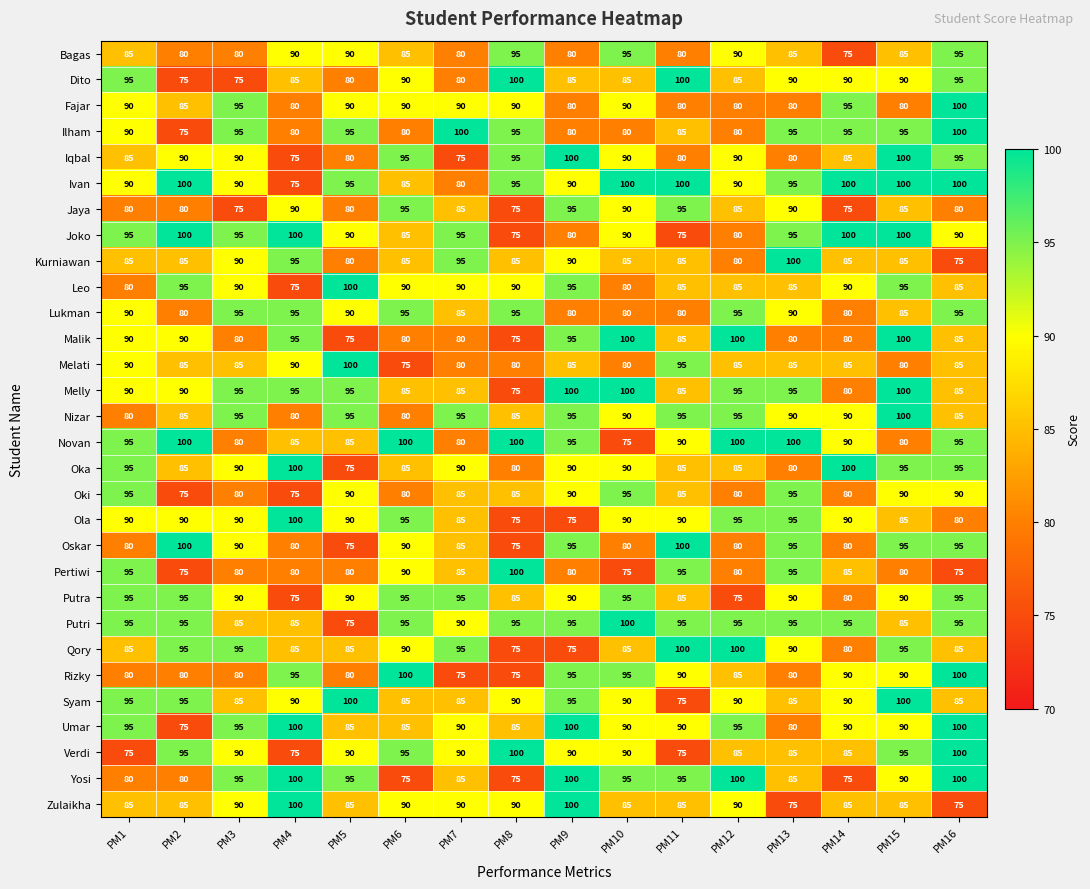

What is the total value across all series at PM8?

2590